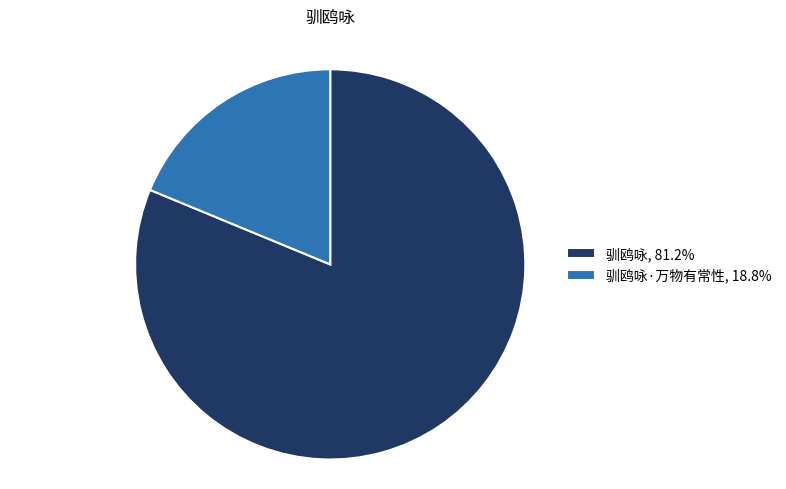

Do 驯鸥咏, 81.2% and 驯鸥咏·万物有常性, 18.8% together represent more than half of the pie?

Yes